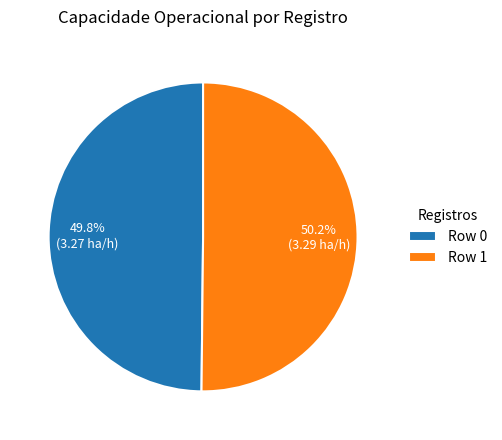

Does any single category account for the majority?

Yes